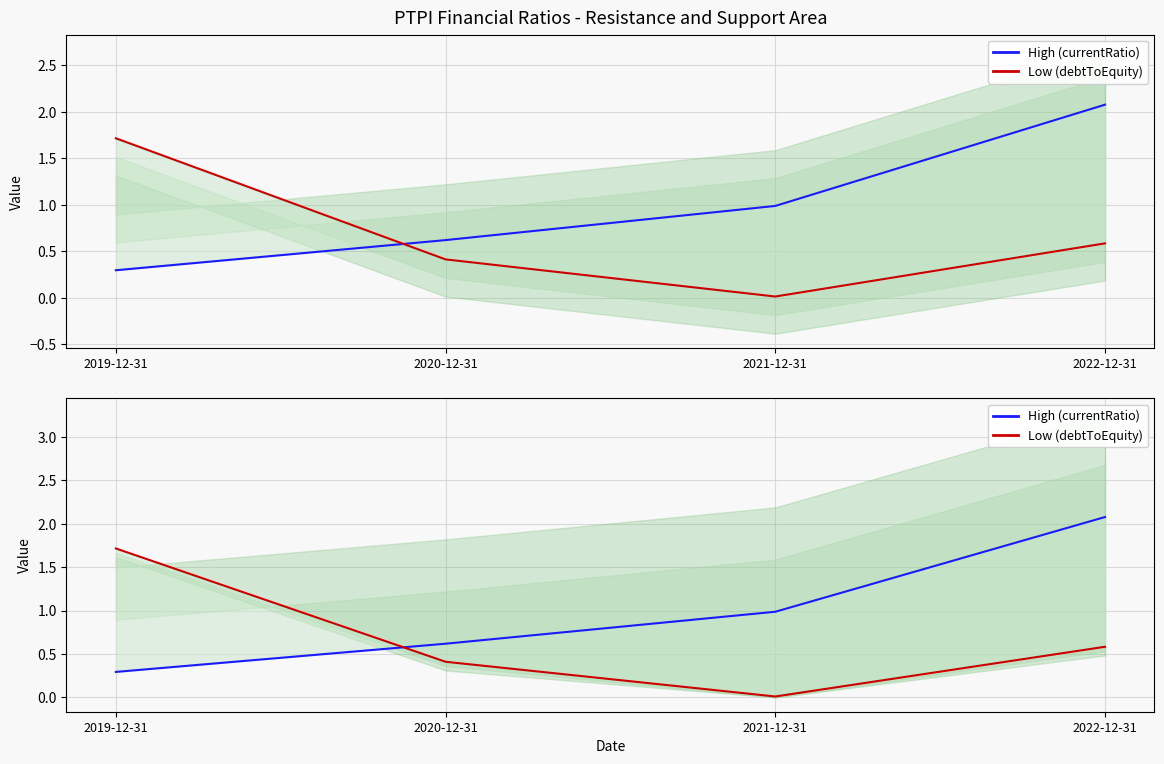

Is it true that Low (debtToEquity) equals 2.9 at 2019-12-31?

False